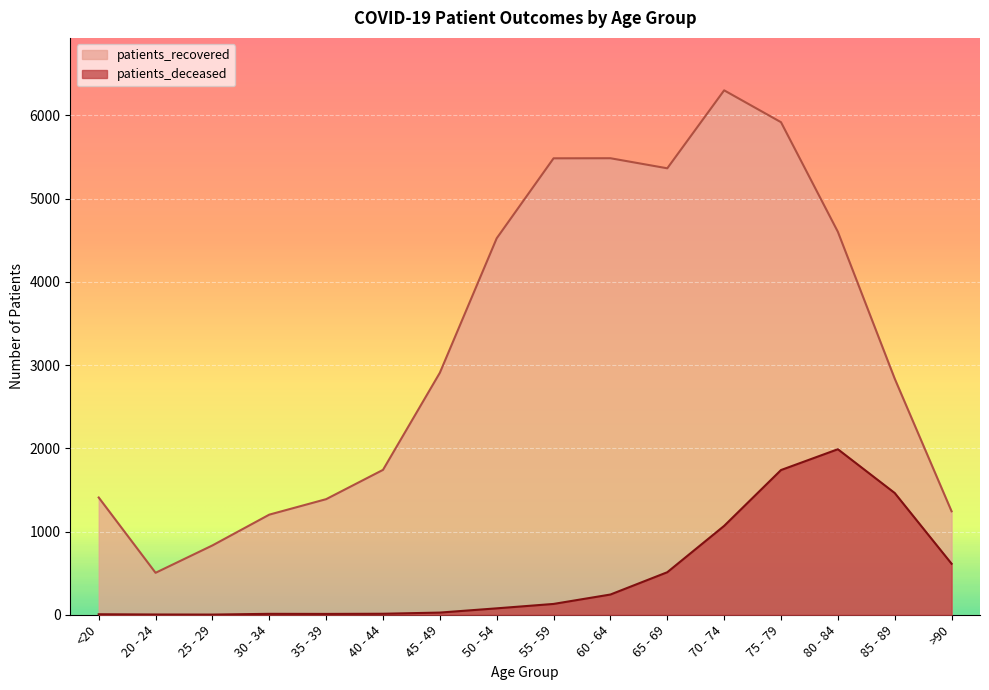

Is the value of patients_recovered at 55 - 59 greater than the value of patients_deceased at 55 - 59?

Yes